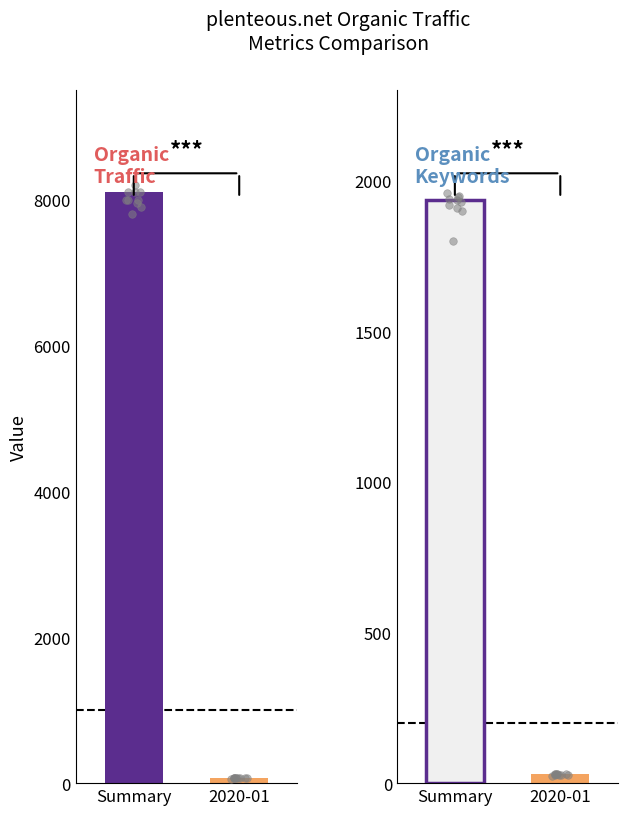

Which series contains the highest Y value?

Organic Traffic